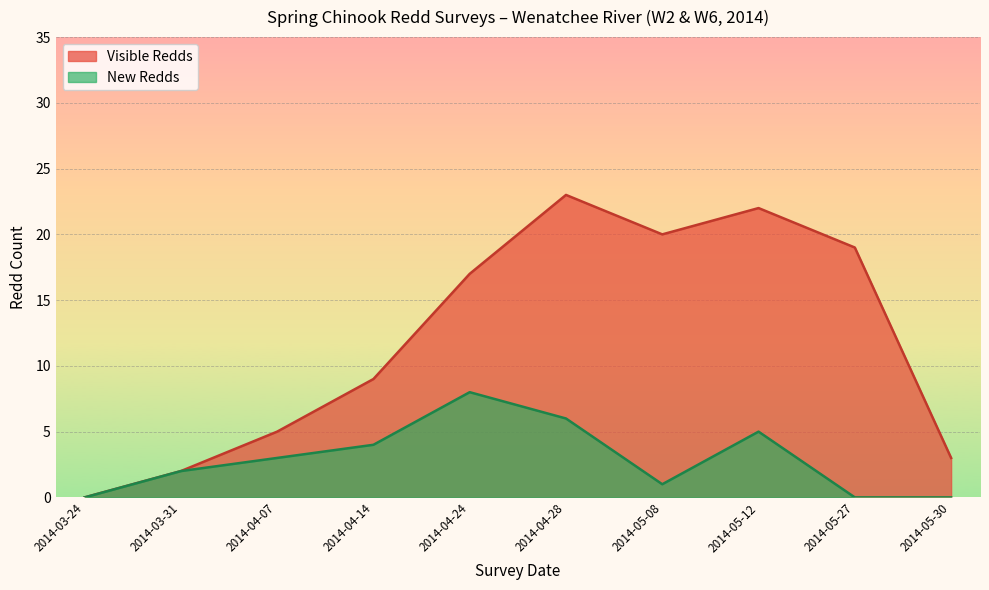

What is the maximum value for New Redds?

8